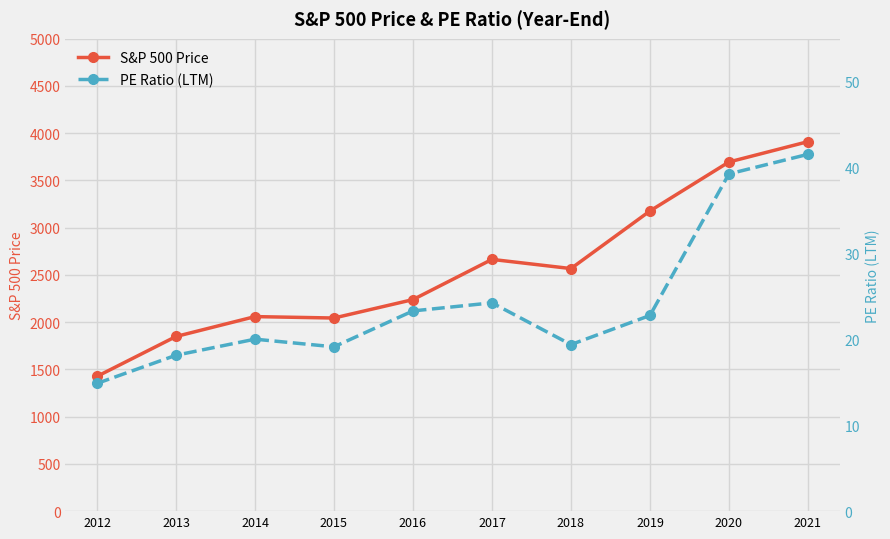

How many data points in PE Ratio (LTM) are above 22?

5